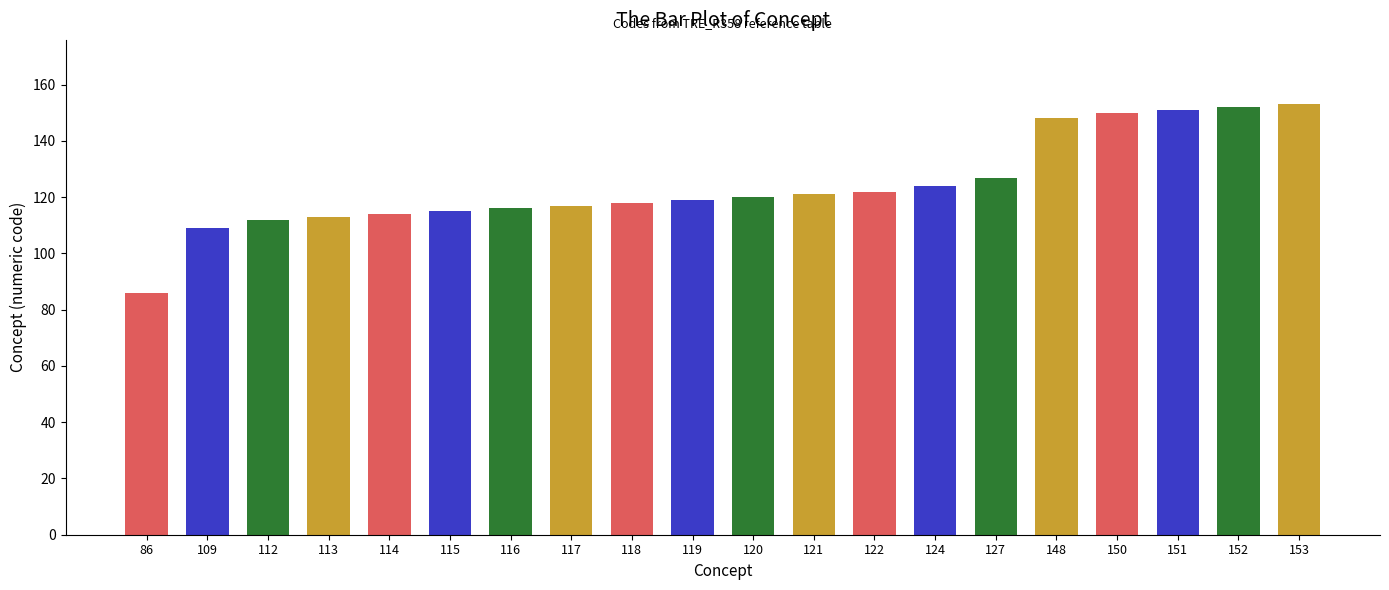

At which category does the chart reach its minimum across all series?

86